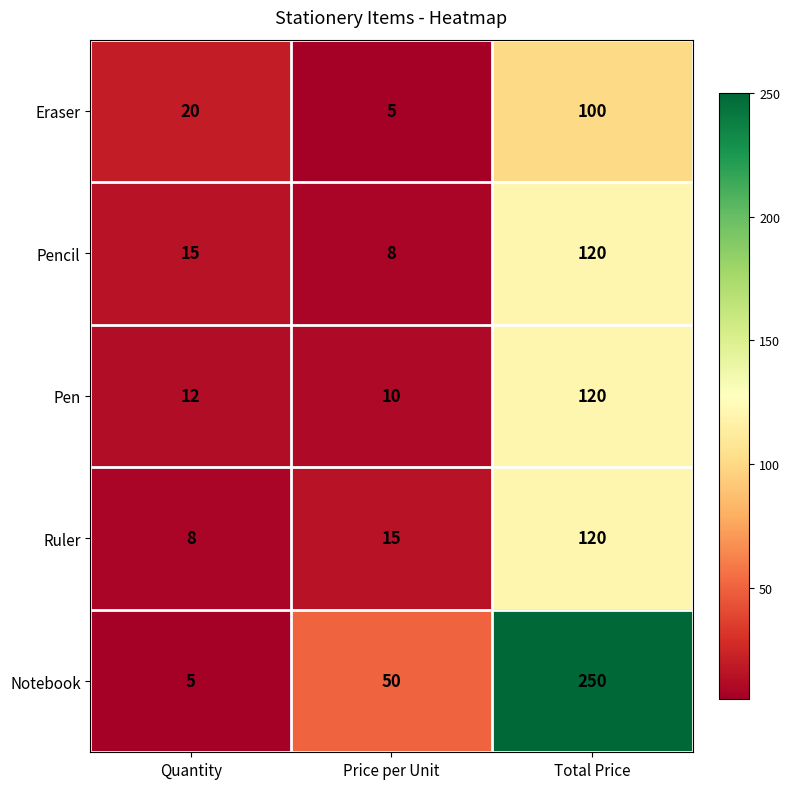

The Notebook series shows 50 at Price per Unit. True or false?

True